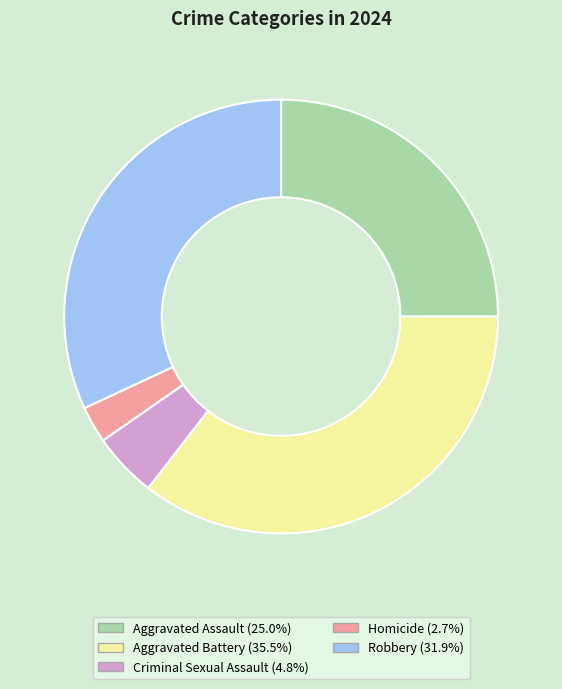

How many segments does this pie chart have?

5